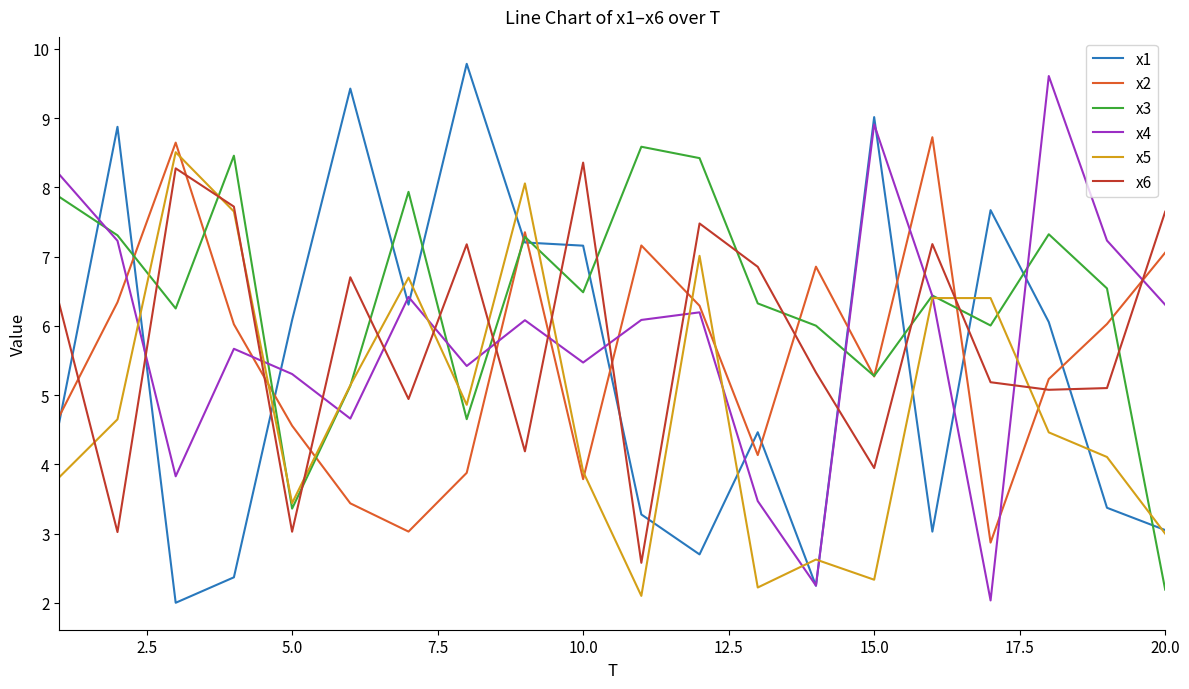

What is the greatest value displayed?

9.8